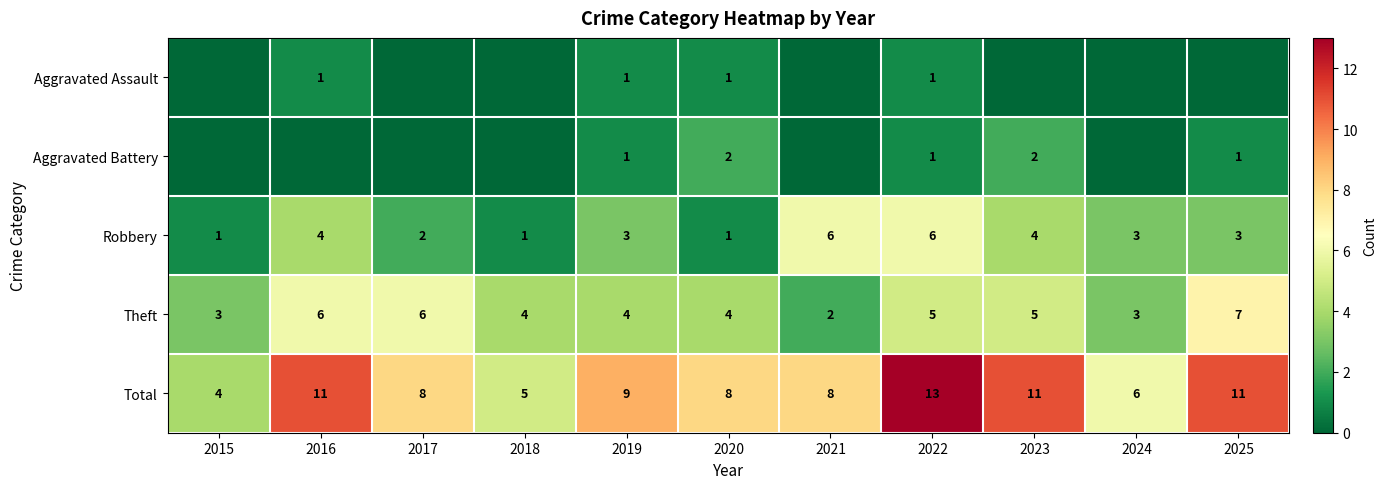

What is the total value across all series at 2020?

16